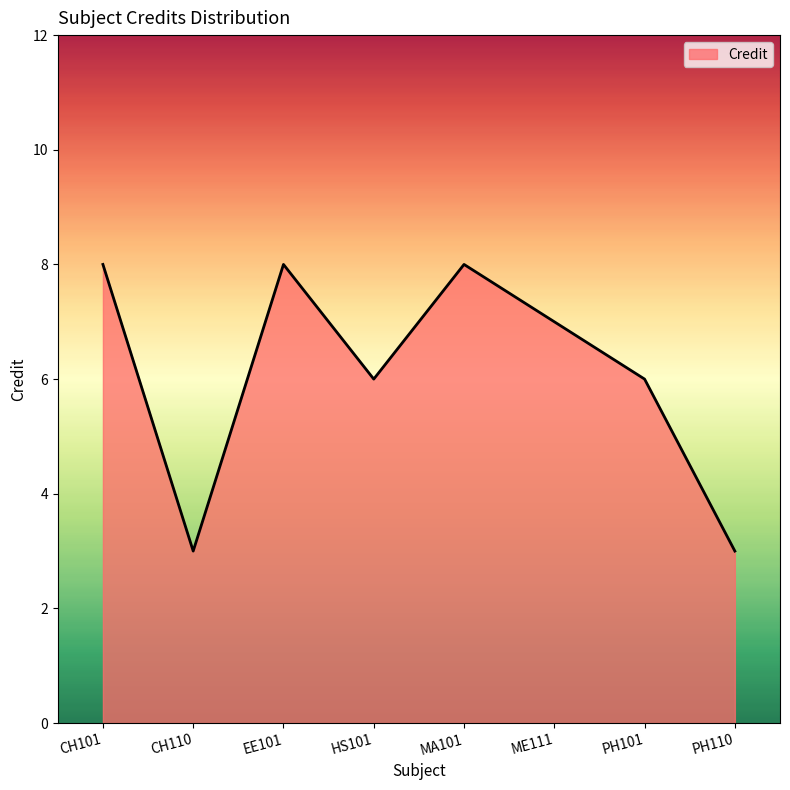

Is it true that the value at CH110 is 3?

True